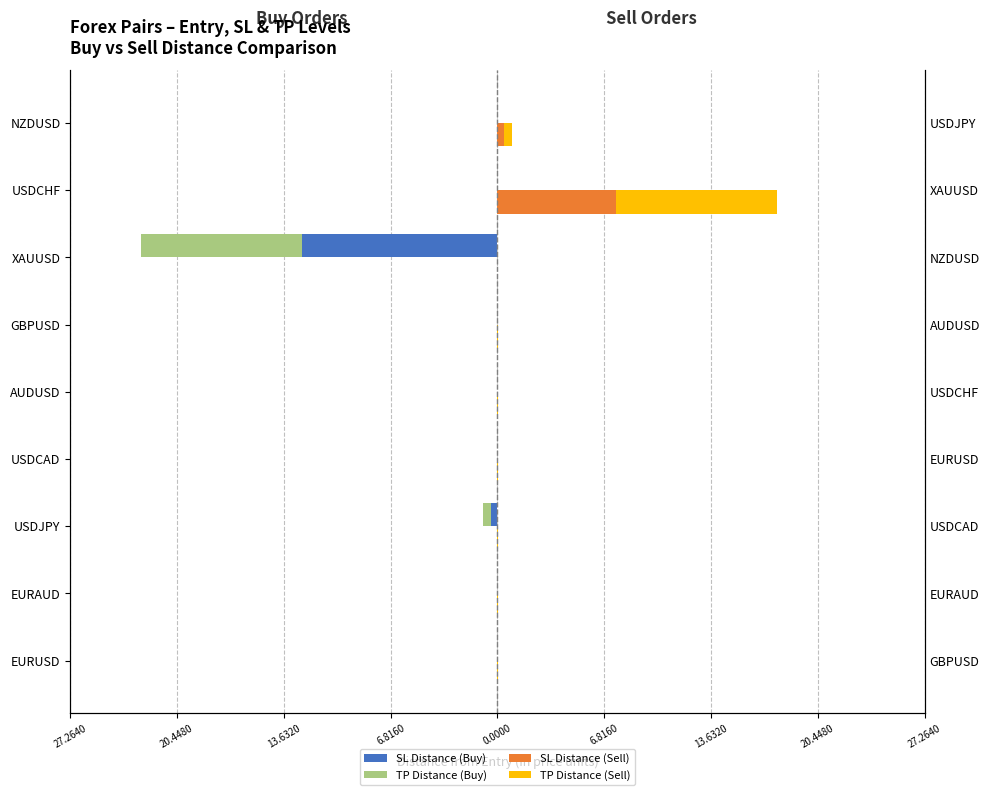

What is the smallest value displayed?

-12.5